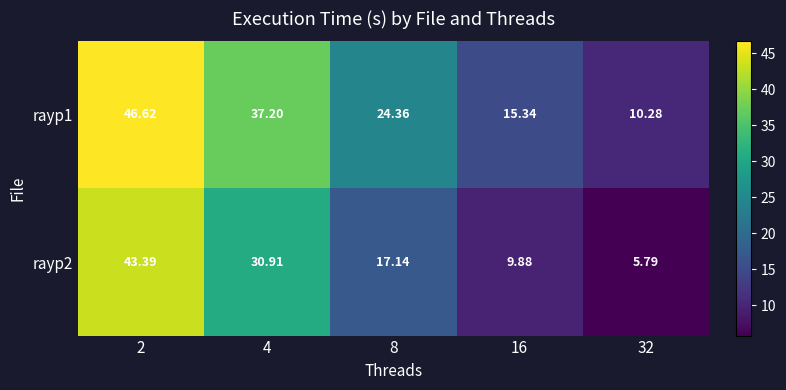

Is the value of rayp1 at 4 greater than the value of rayp2 at 4?

Yes